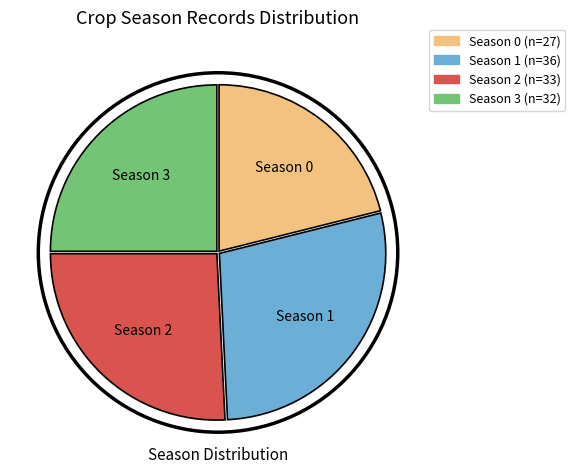

Which has a higher value, Season 1 or Season 3?

Season 1